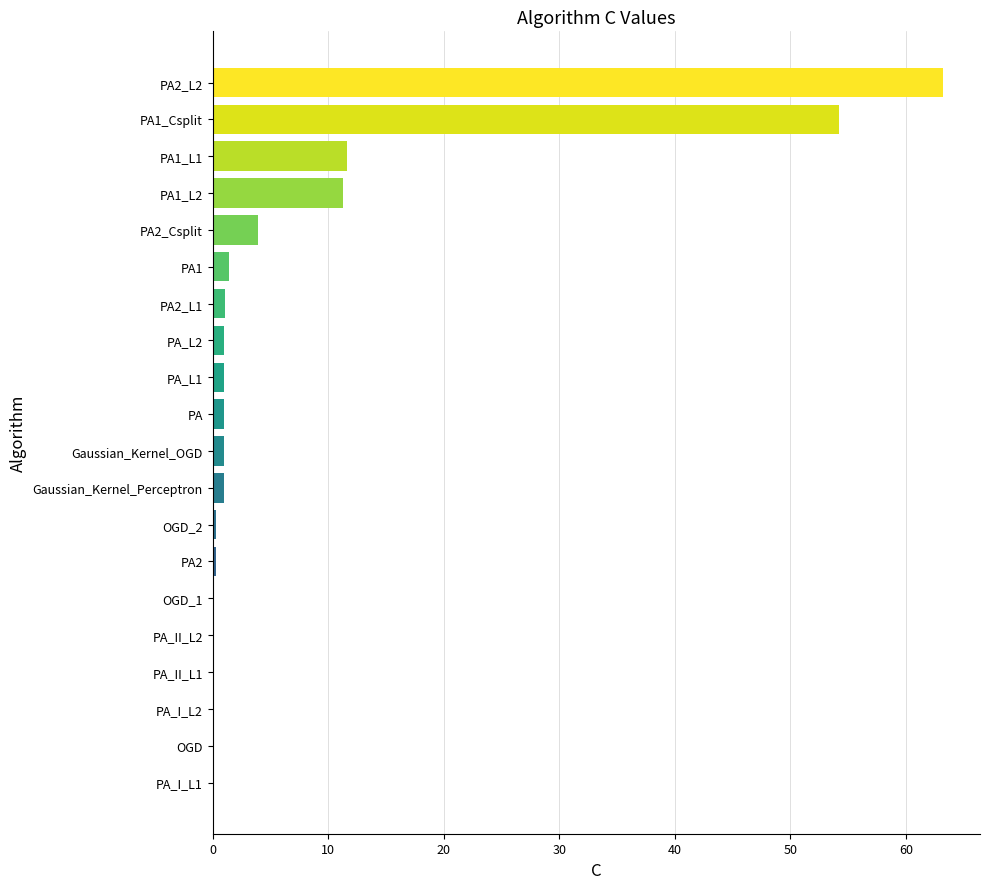

What is the greatest value displayed?

63.3